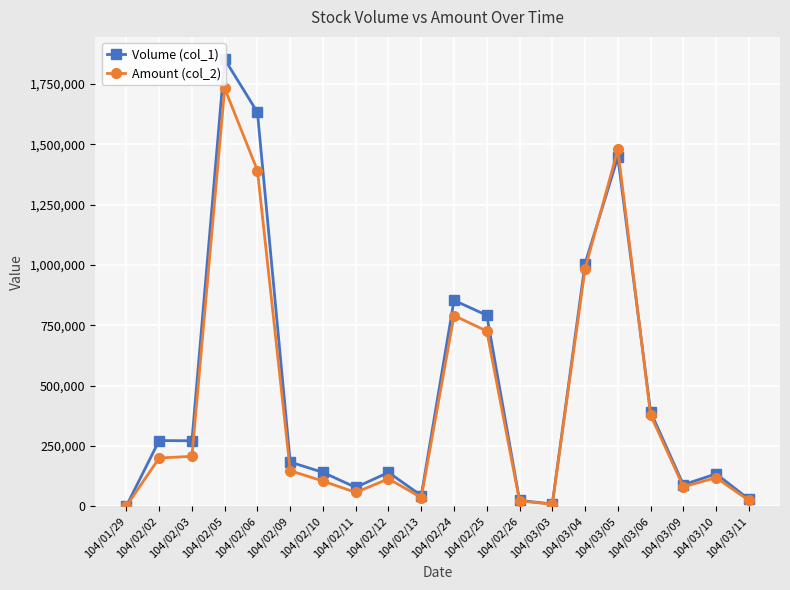

How many intersections are there between Amount (col_2) and Volume (col_1)?

2